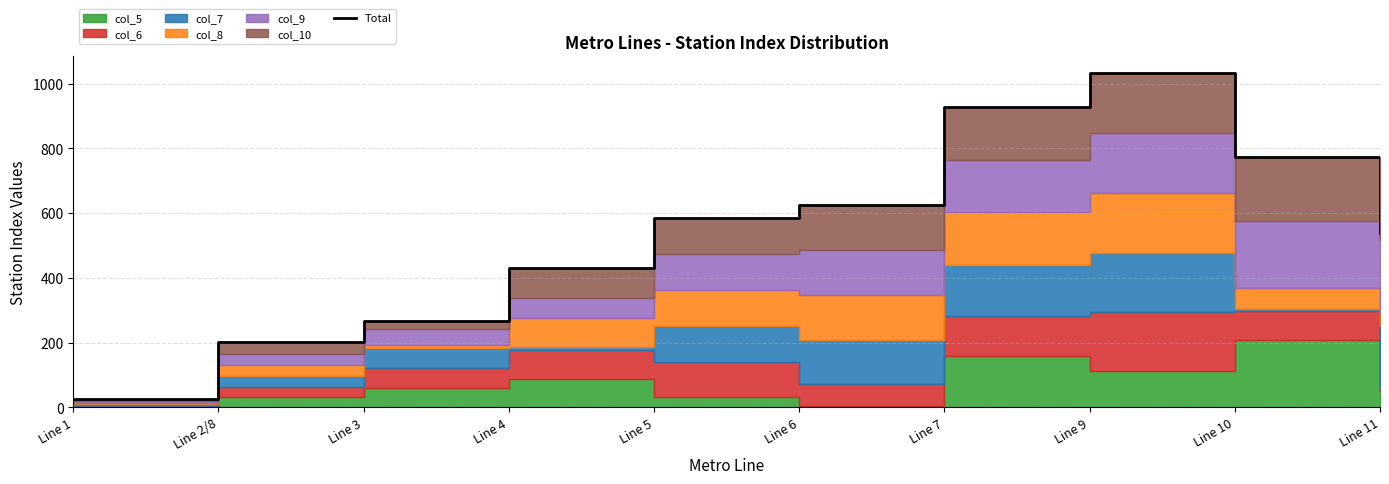

What is the smallest value displayed?

27